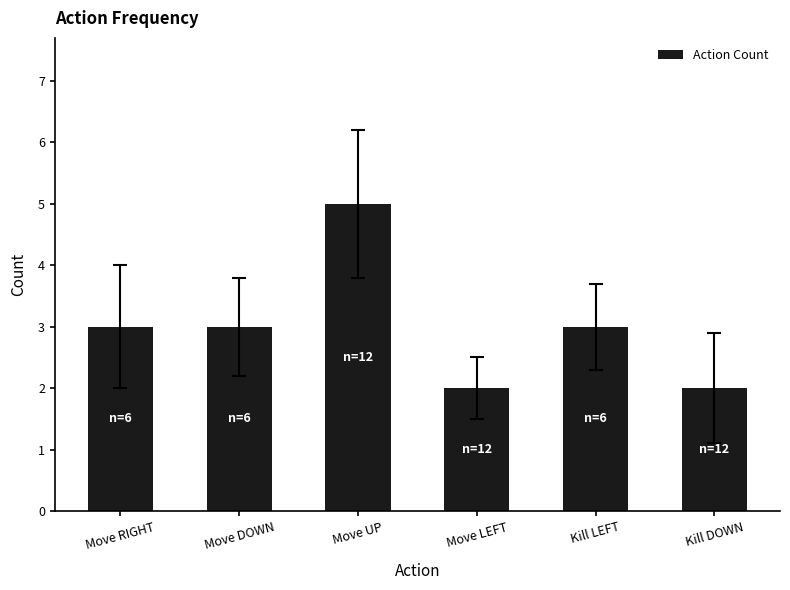

What position from the right is Move RIGHT?

6